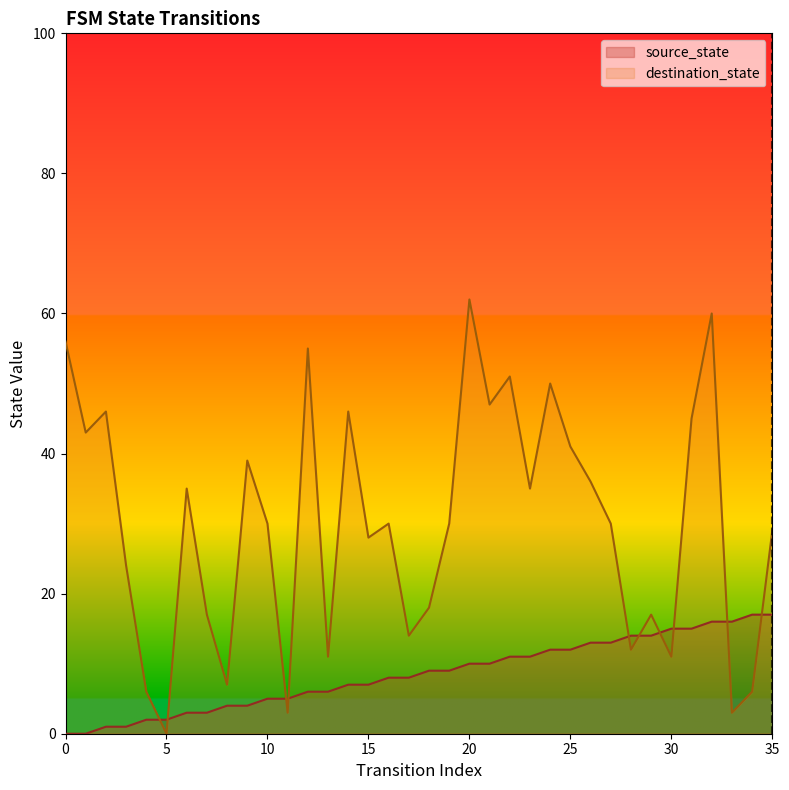

What is the difference between the maximum and minimum values in the destination_state series?

62